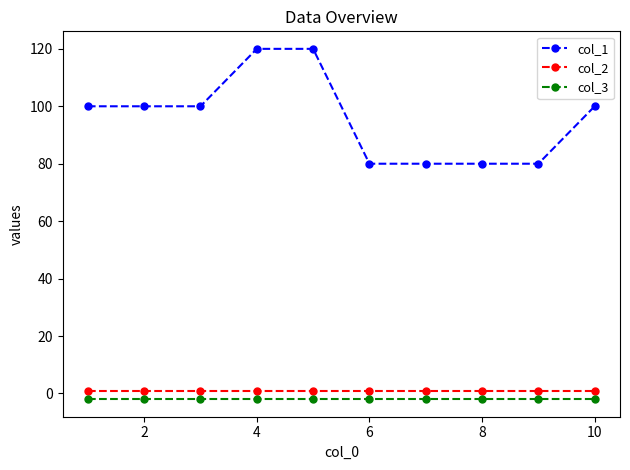

Which series has the largest range (max minus min)?

col_1